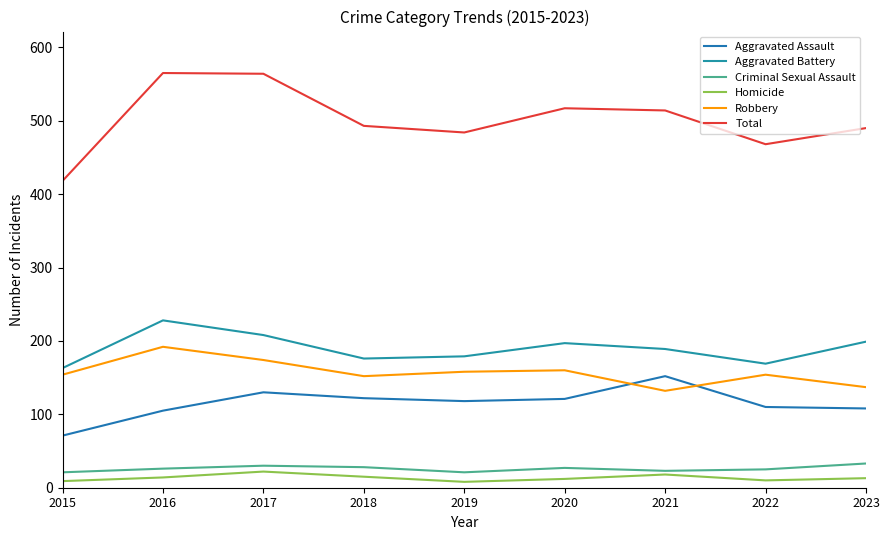

True or false: Homicide and Criminal Sexual Assault intersect in this chart.

False